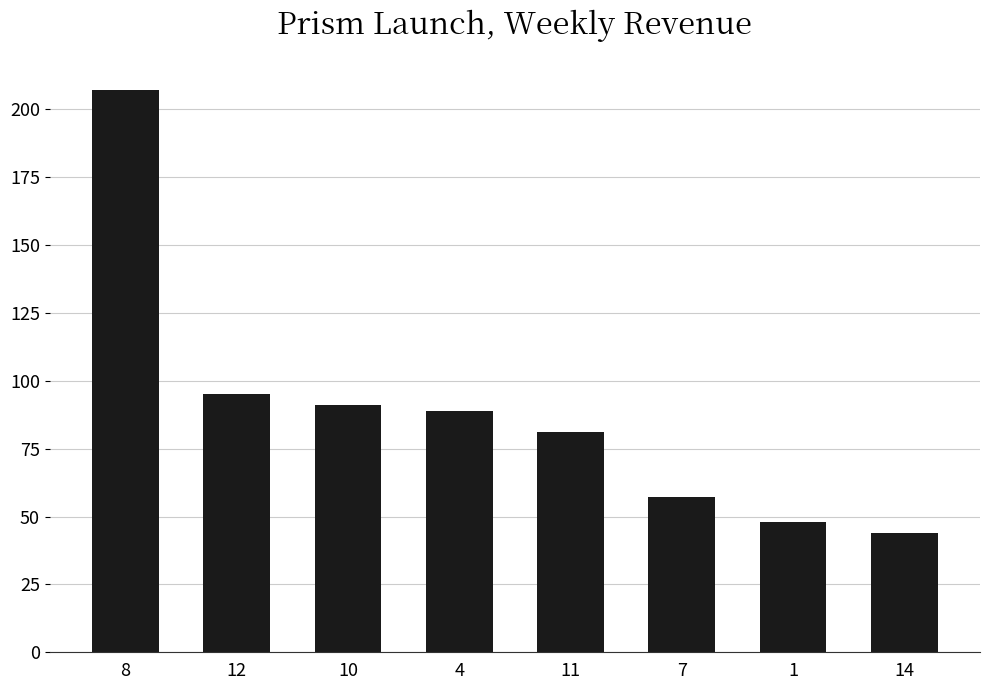

What is the difference between the second highest and minimum values?

51